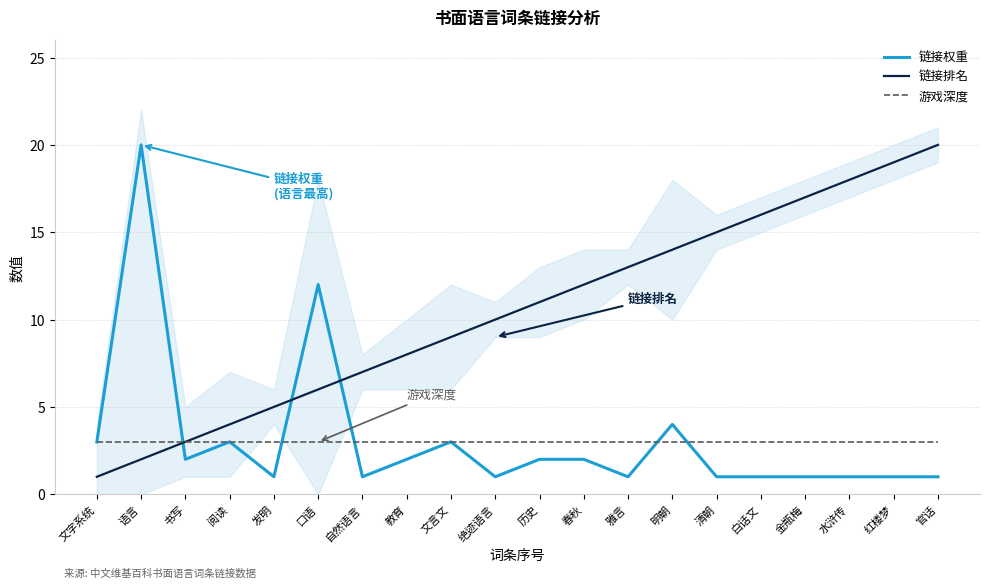

What is the average value of the 链接排名 series?

10